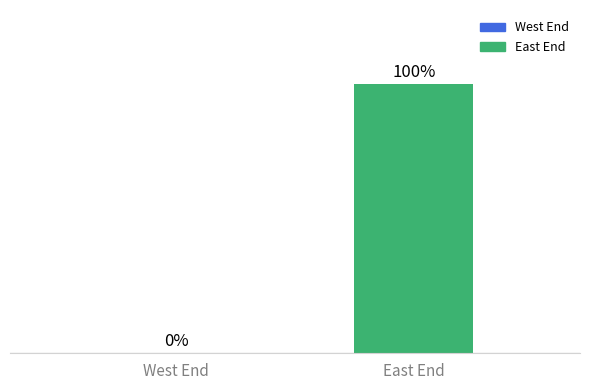

Where is the data nearest to the value 2750?

West End